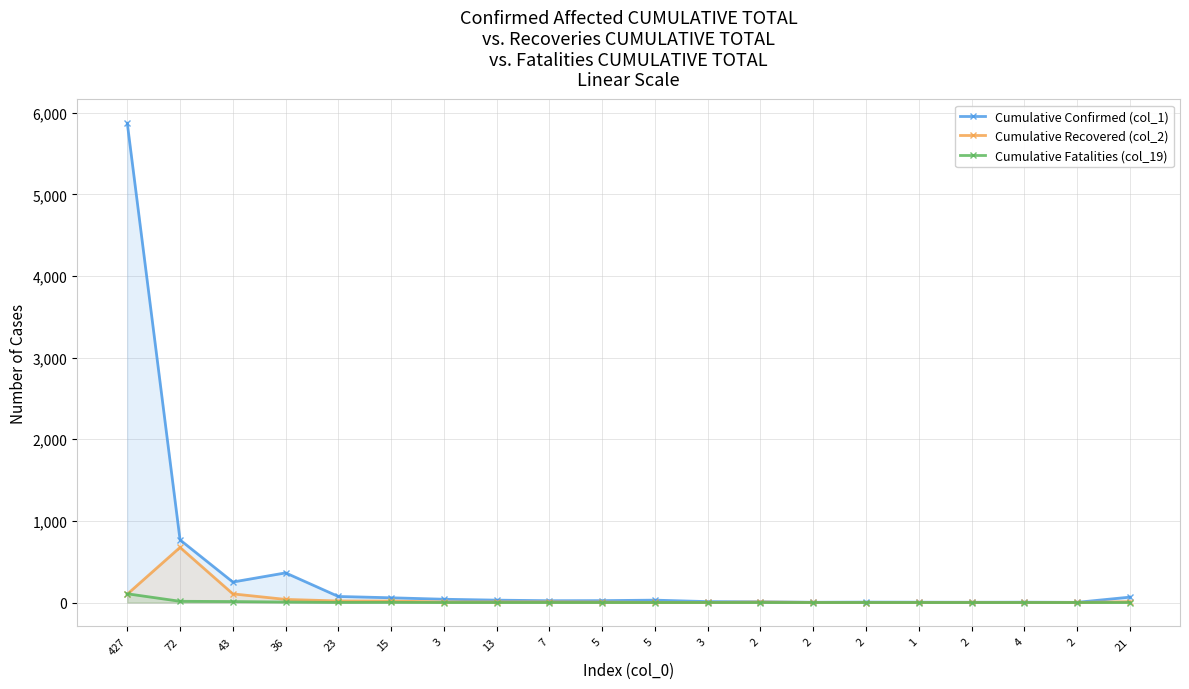

At which label does Cumulative Recovered (col_2) reach its peak?

72